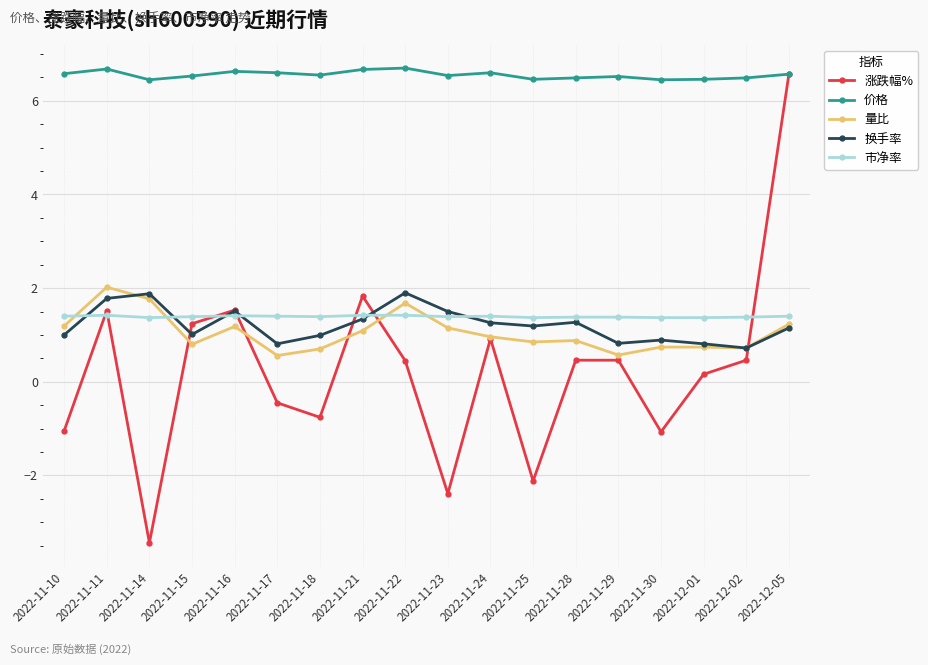

What is the minimum value shown in the chart?

-3.4